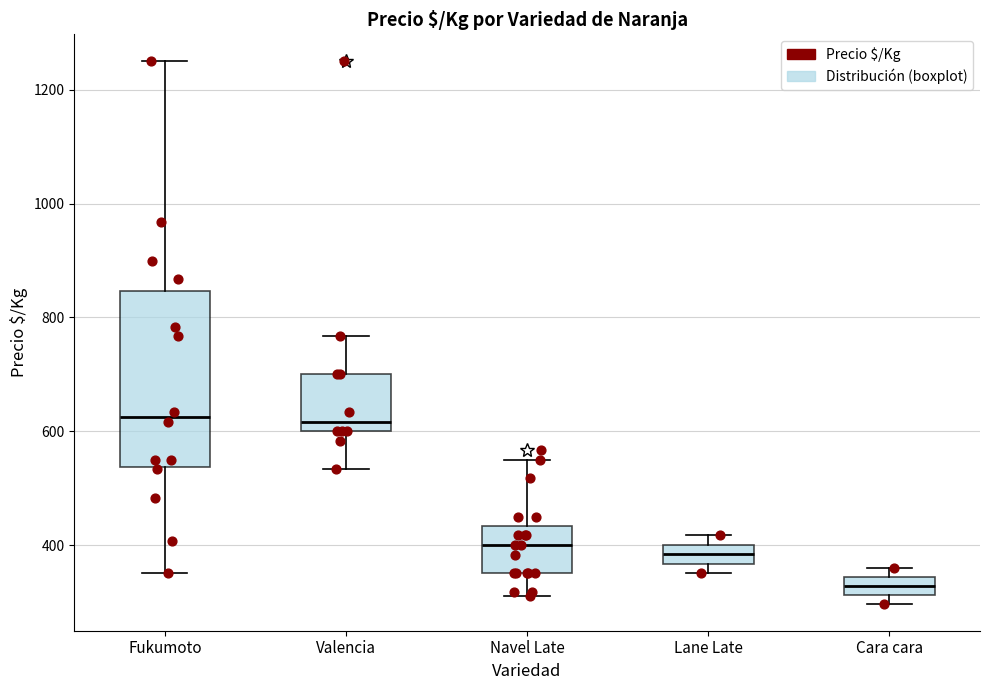

Where does the median line of the box for Fukumoto sit on the y-axis? The values are not printed on the chart, so give them approximately, as read against the axis.

620